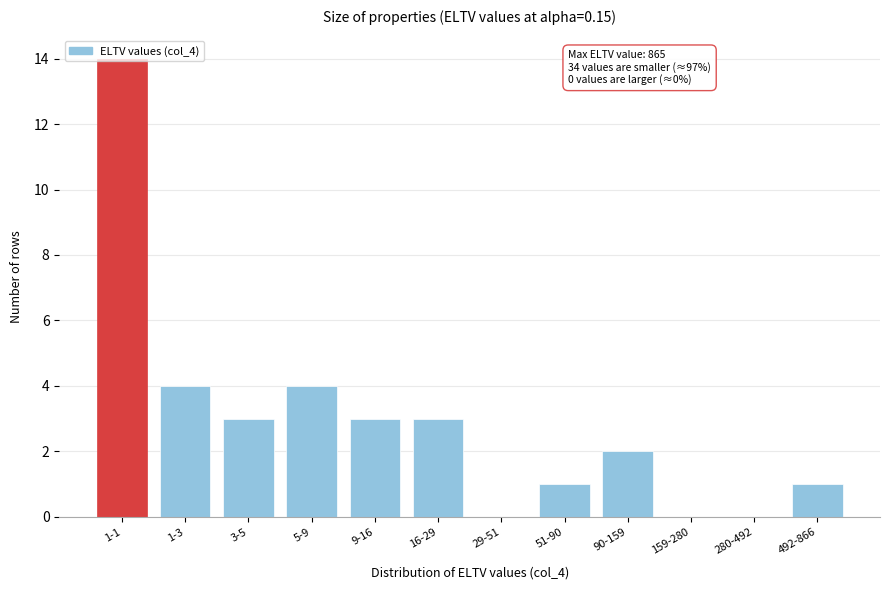

Between 159-280 and 9-16, which is larger?

9-16